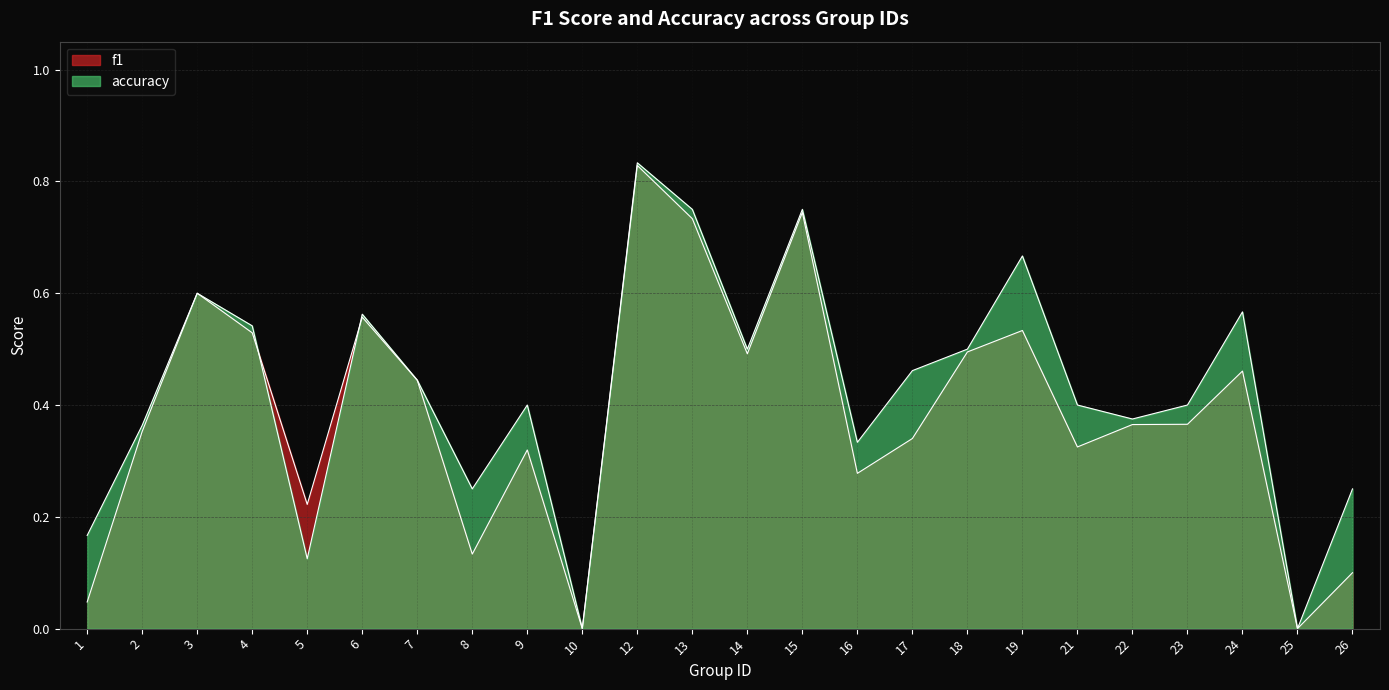

What is the approximate value of accuracy at 9?

0.4